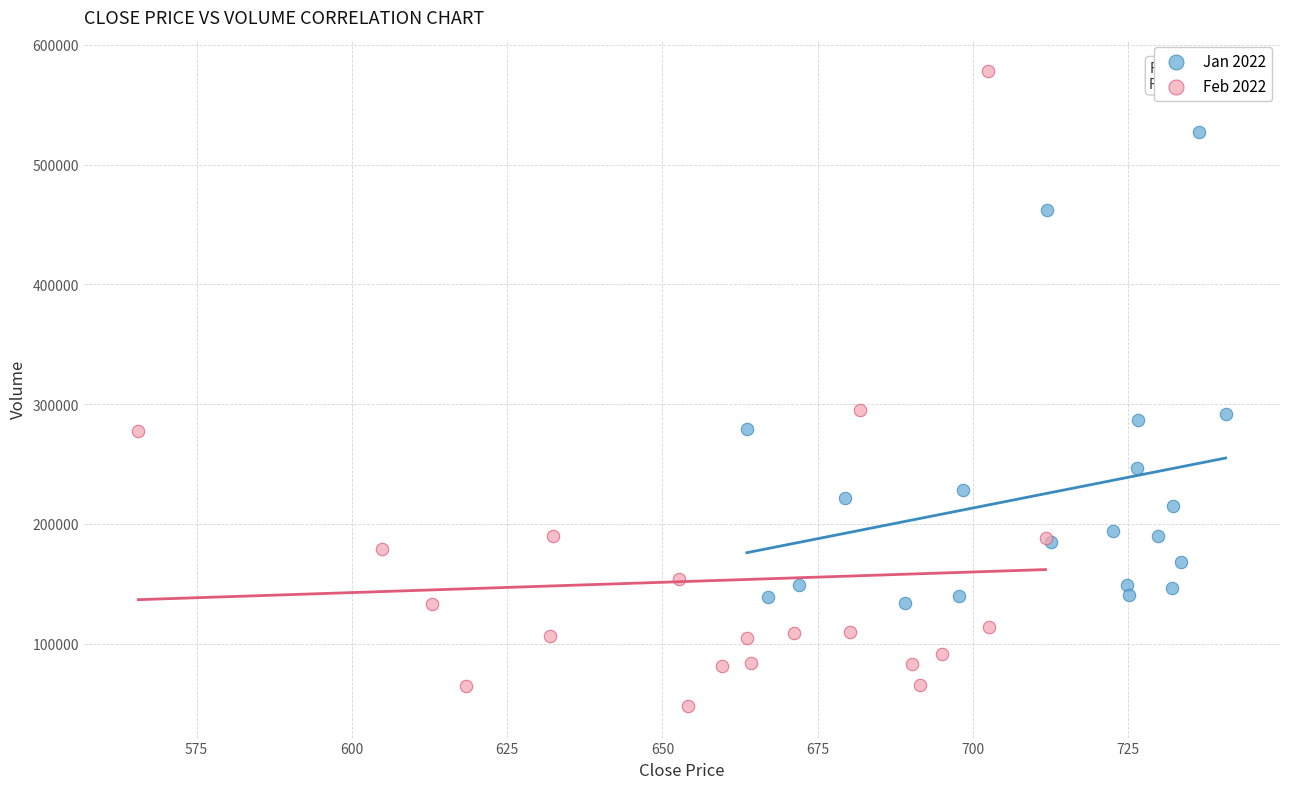

Which series has the widest spread of Y values?

Feb 2022